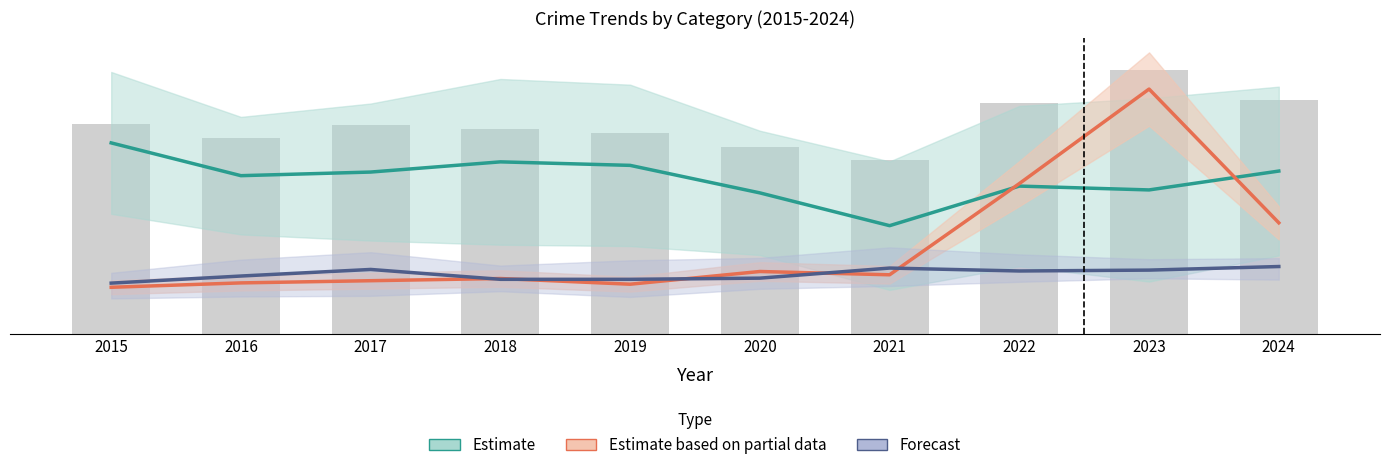

What is the value of the Estimate bar at the 7th from the left?

492.0